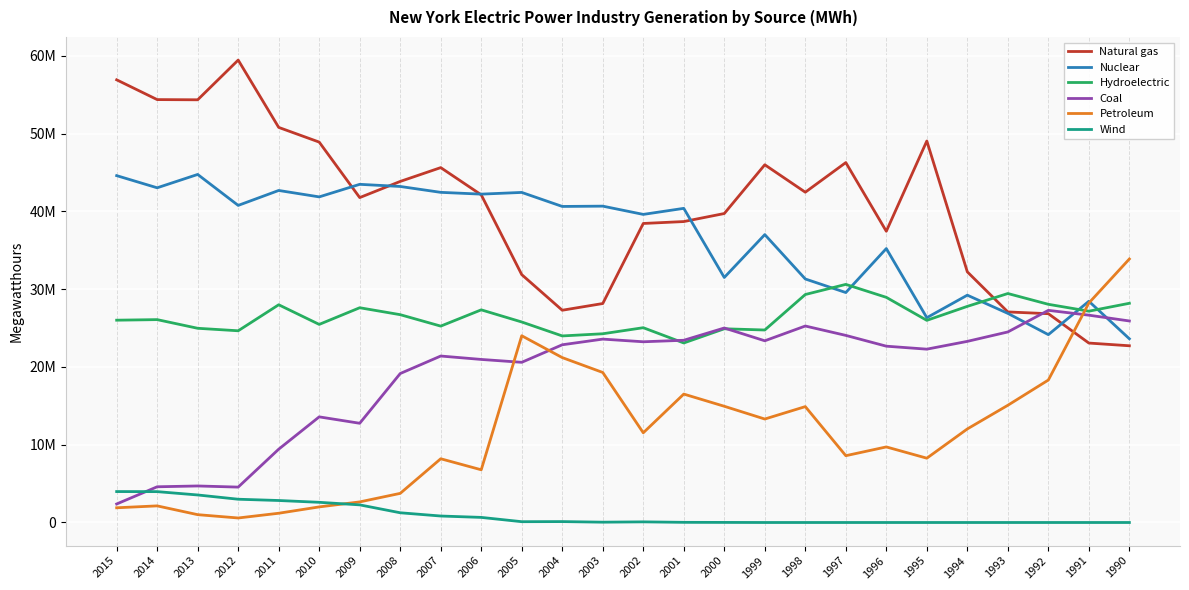

Does the chart display data point markers on the line(s)?

No